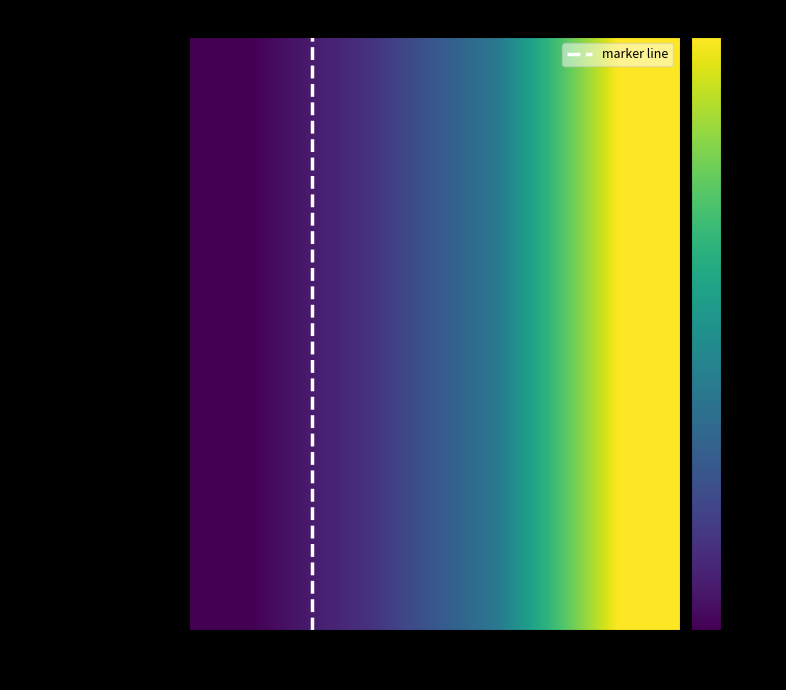

At which label does row4 reach its peak?

7